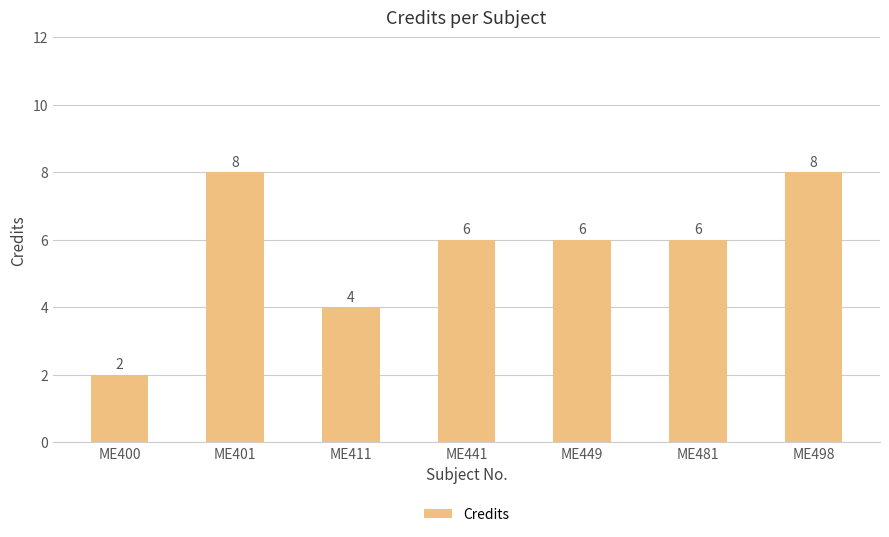

What is the average value?

6